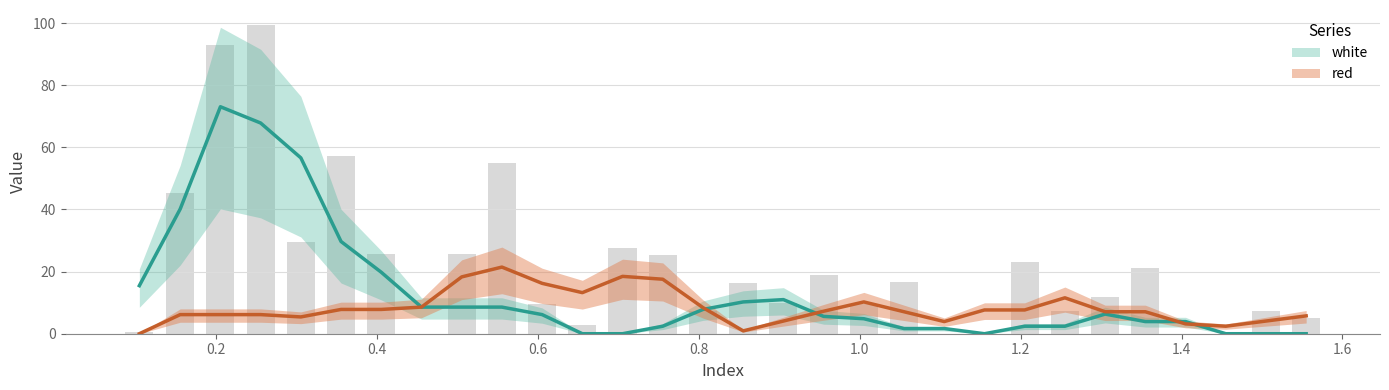

How many distinct data groups are displayed?

2